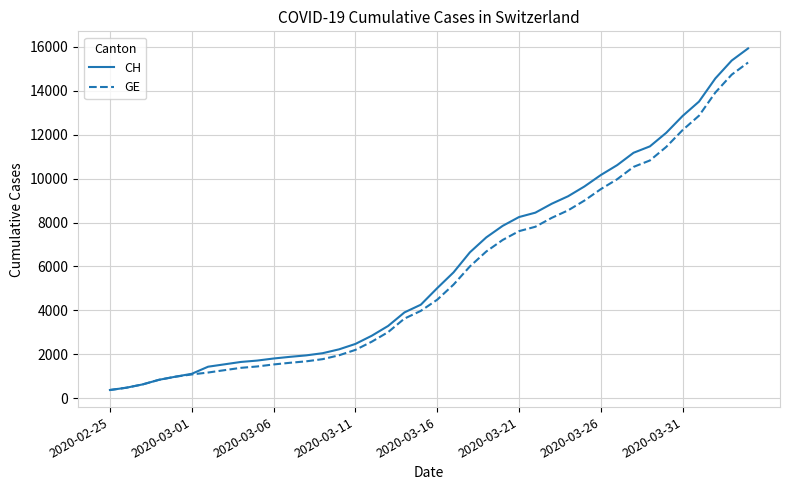

What is the maximum value for GE?

15284